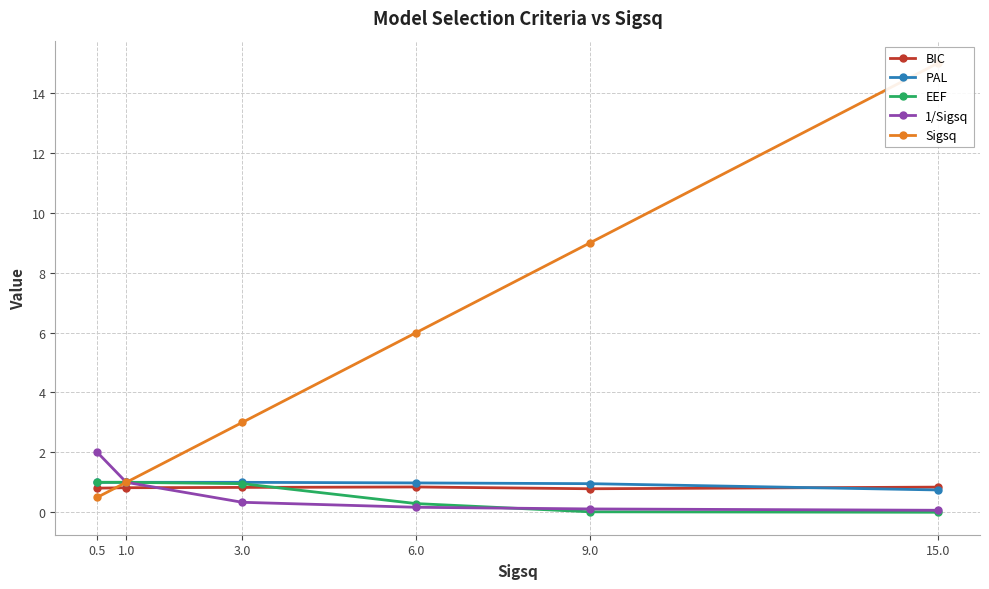

The value of EEF at 6.0 is 0.3. True or false?

True